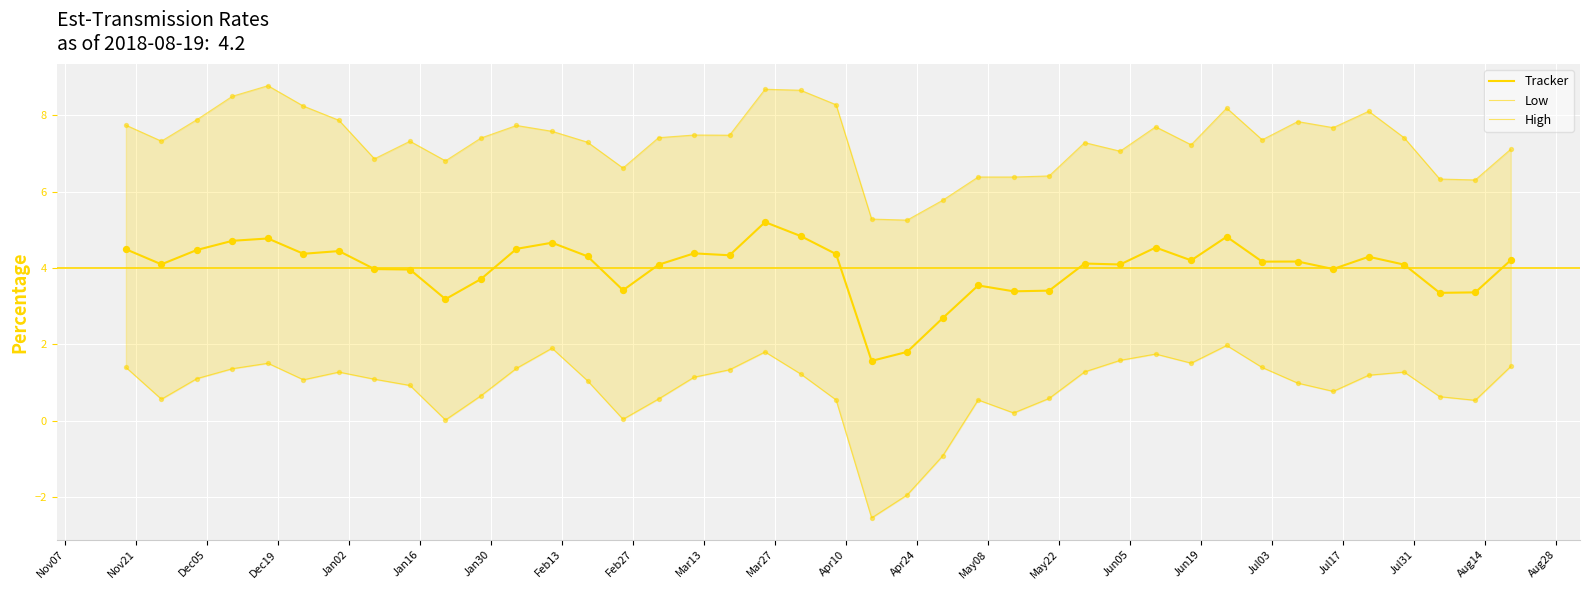

Which series reaches the maximum Y coordinate?

High